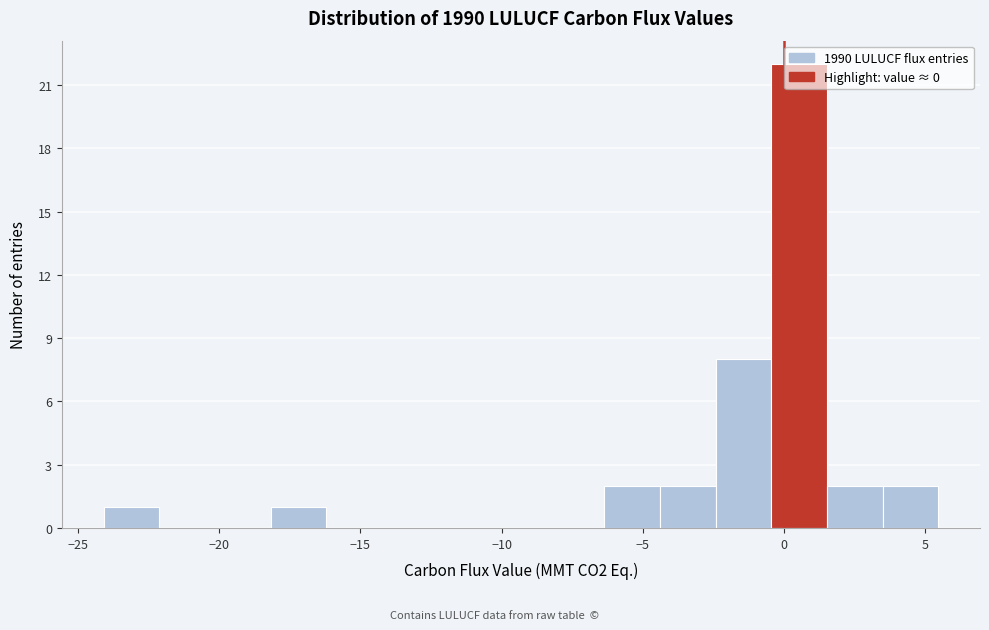

Around what value on the x-axis is the tallest bar? Give the approximate position of its centre, as read against the axis.

0.5